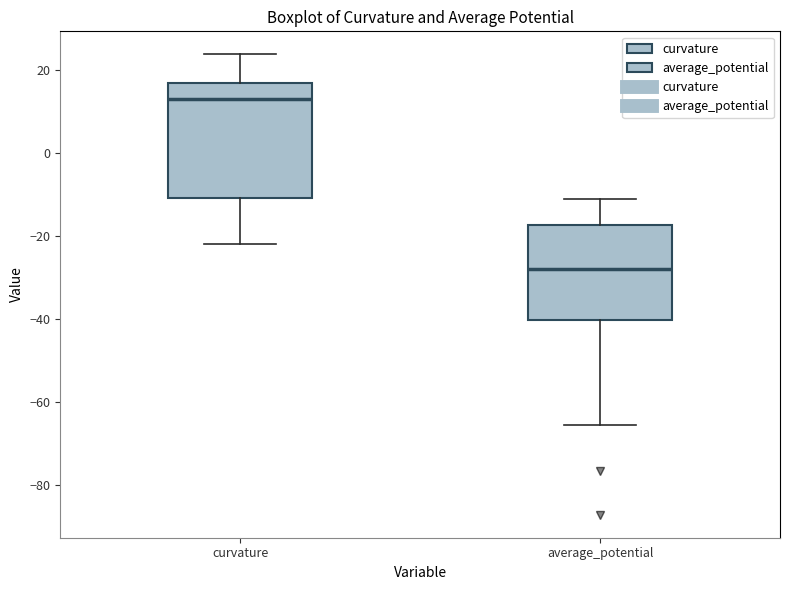

Where does the upper whisker of the box for curvature end on the y-axis? The values are not printed on the chart, so give them approximately, as read against the axis.

24